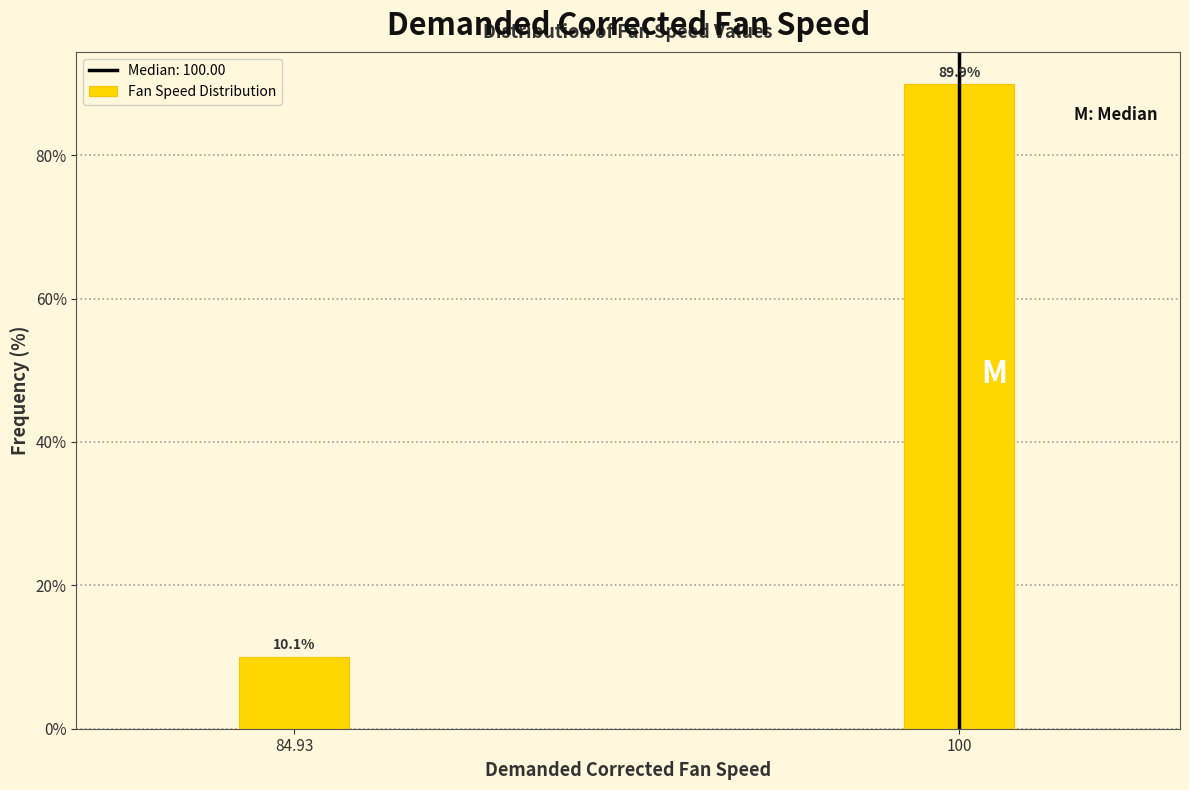

Reading left to right, extract all data points from this chart.

10.1	89.9